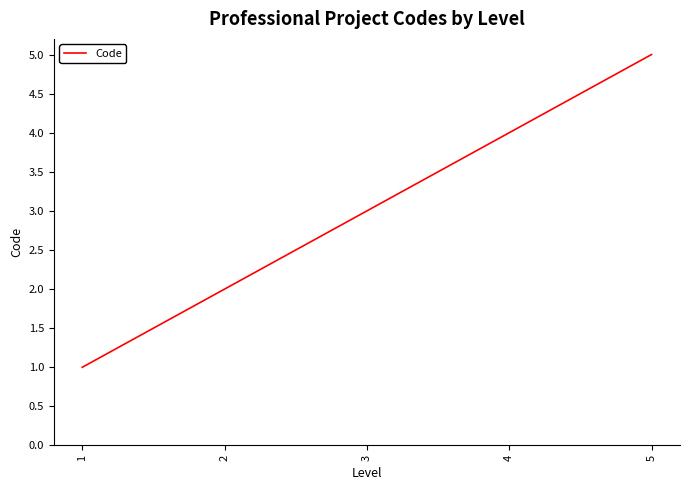

True or false: the data shows 9 at 5.

False